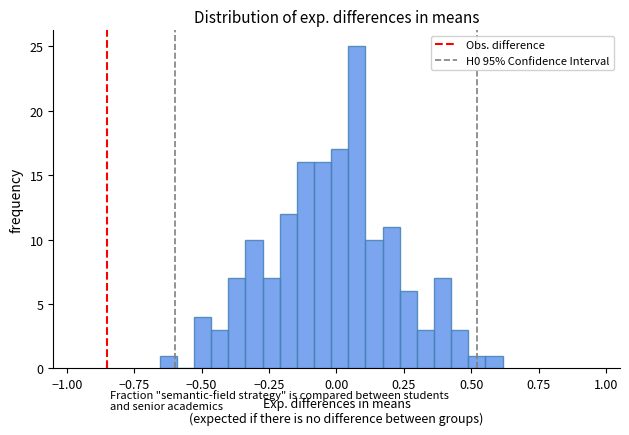

Around what value on the x-axis is the tallest bar? Give the approximate position of its centre, as read against the axis.

0.10